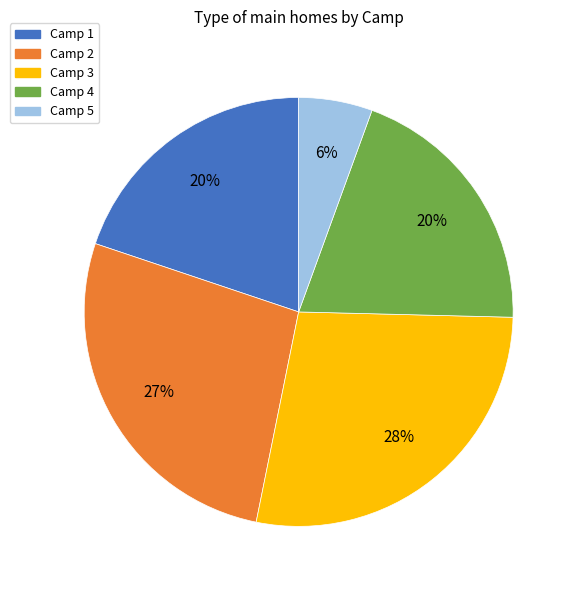

What is the largest slice in the pie chart?

Camp 3